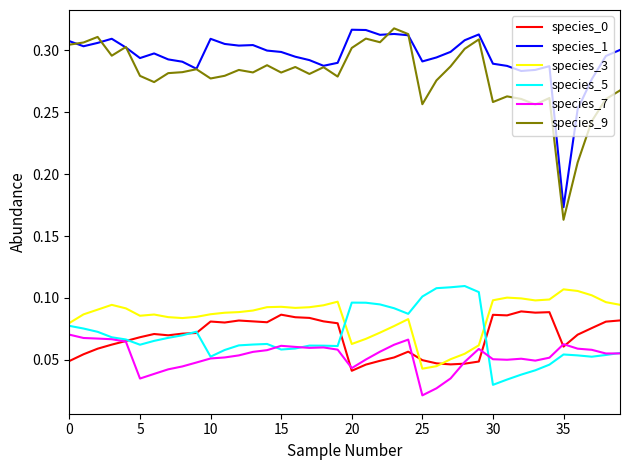

Does the chart have visible grid lines?

No